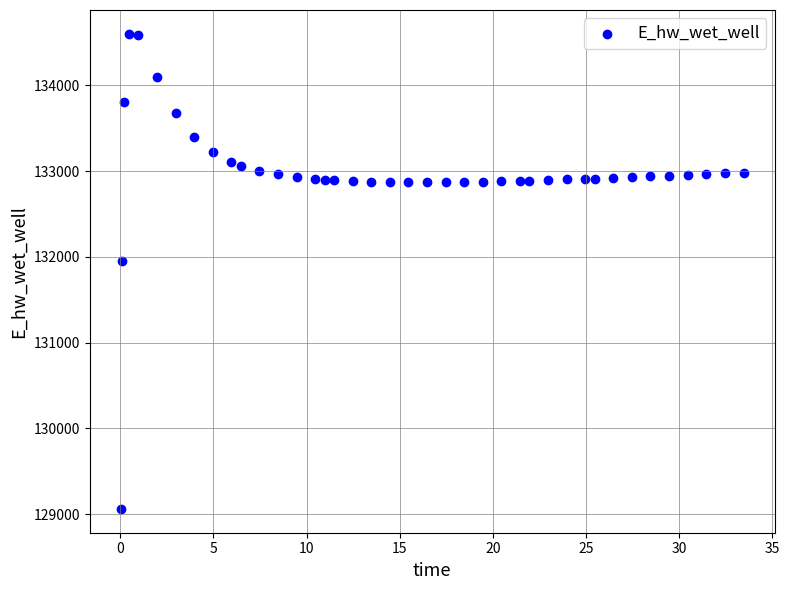

What Y value in the scatter plot is closest to 131831?

131951.6